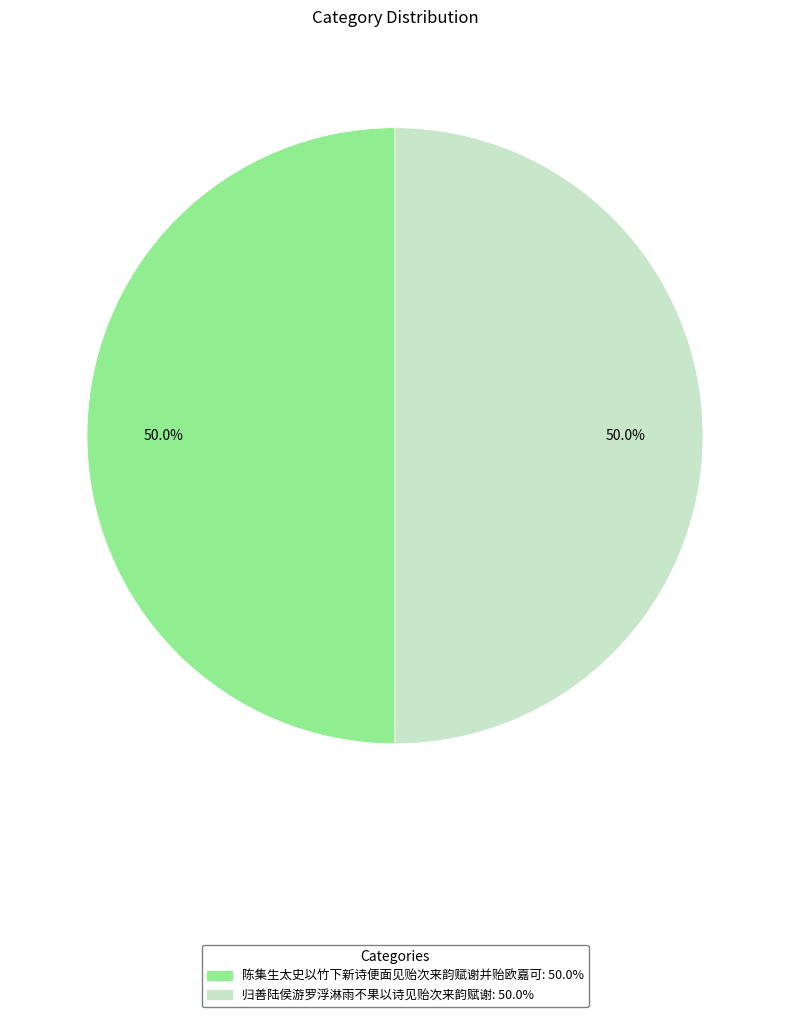

What portion of the pie excludes 归善陆侯游罗浮淋雨不果以诗见贻次来韵赋谢?

50.0%